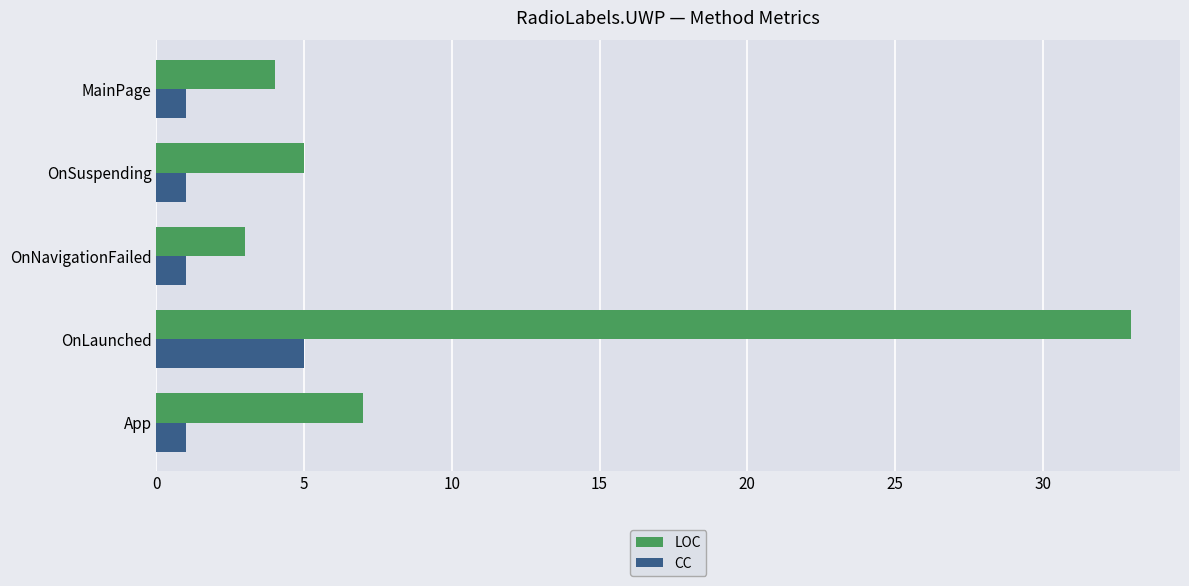

Is it true that LOC equals 3 at OnNavigationFailed?

True